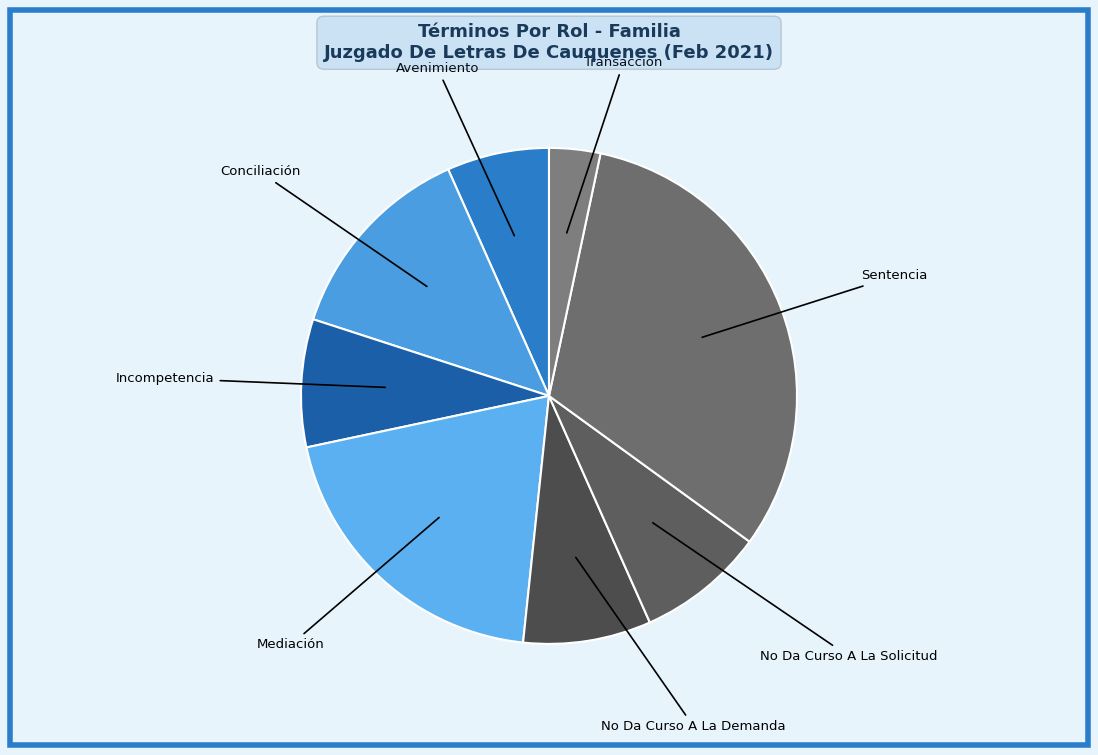

The No Da Curso A La Demanda slice represents 8% of the pie. True or false?

True